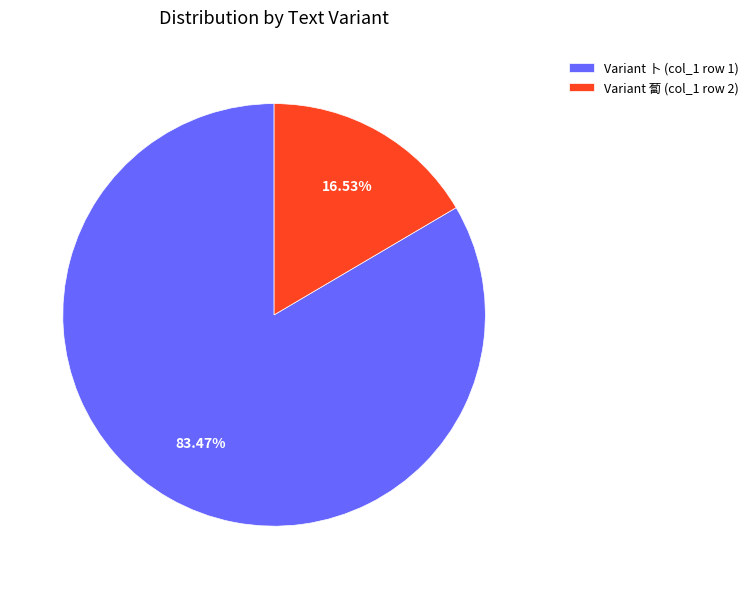

Which slice is the smallest?

Variant 蔔 (col_1 row 2)